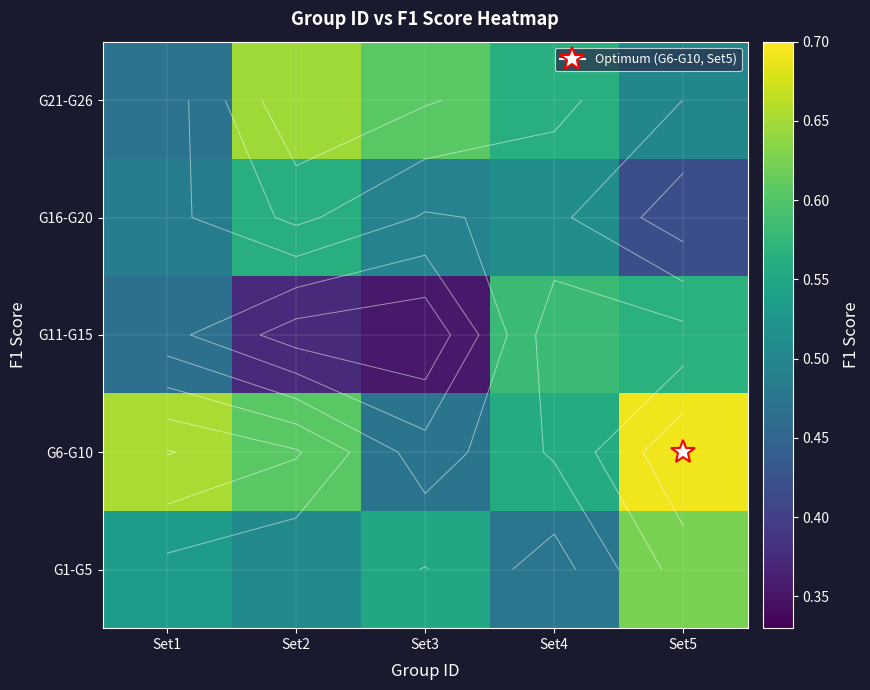

What is the difference between the highest and lowest values at Set4?

0.1